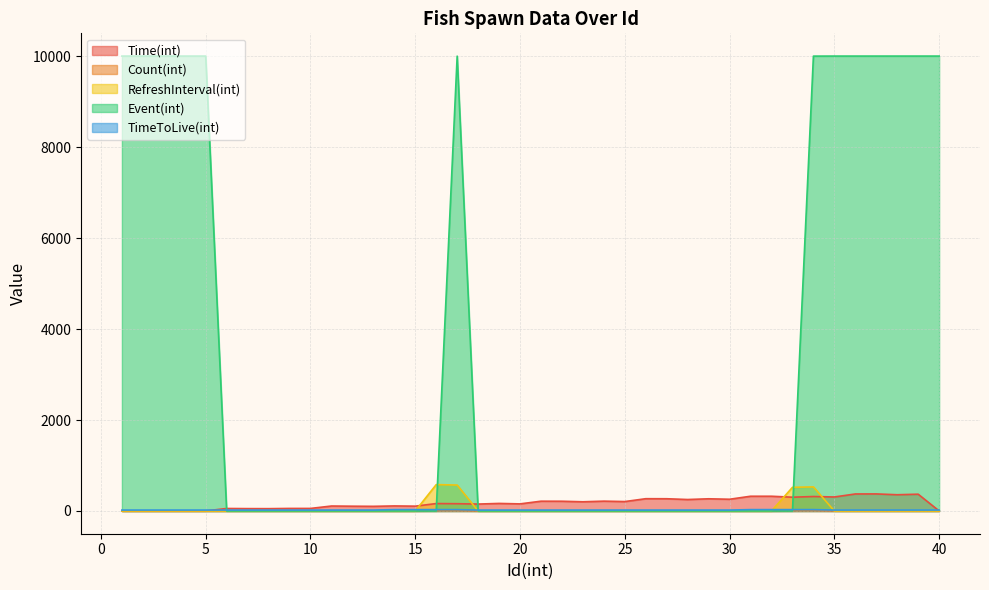

Is it true that Count(int) equals 1 at 30?

False